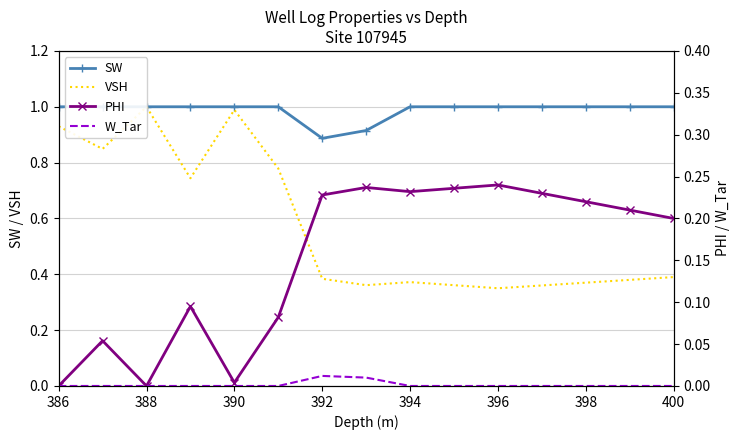

List the series in order of their overall mean, lowest first.

W_Tar, PHI, VSH, SW